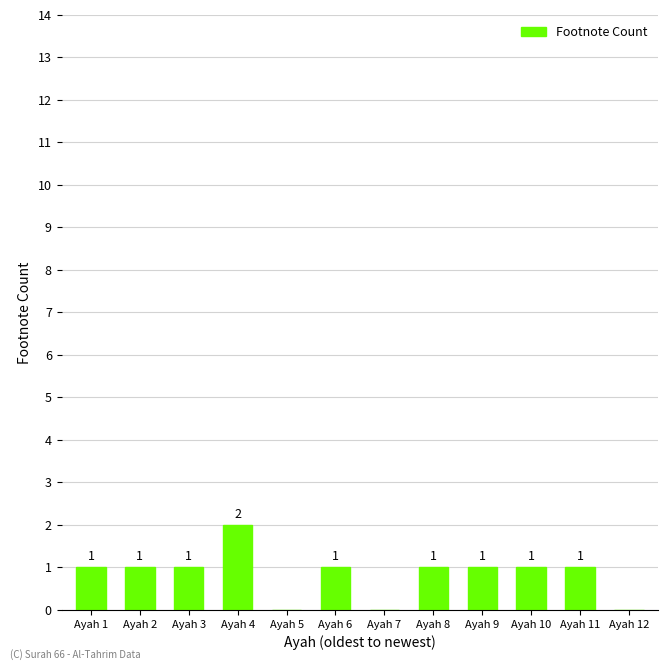

What is the average value?

1